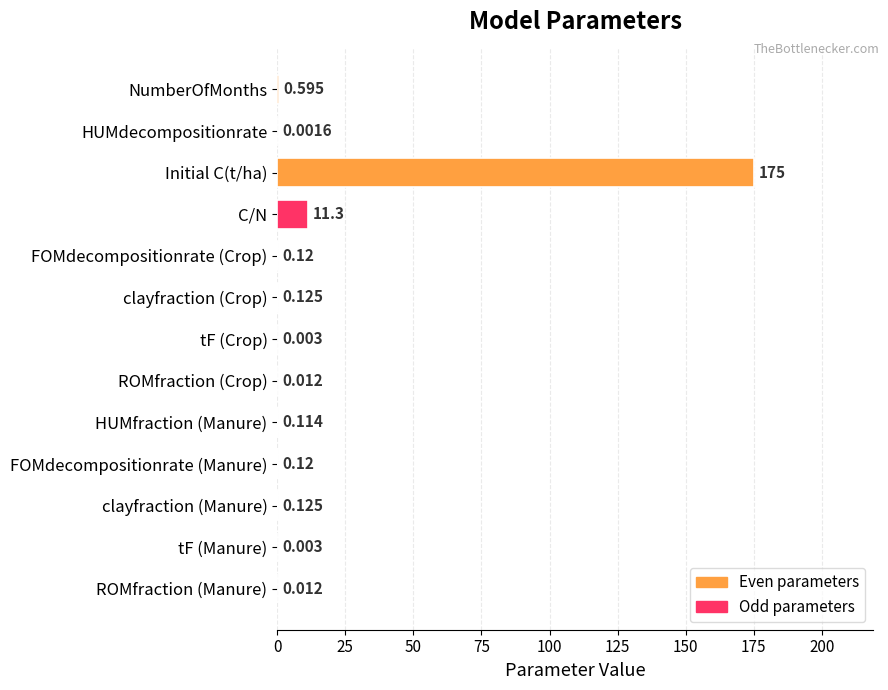

Which category has the highest value across all series?

Initial C(t/ha)